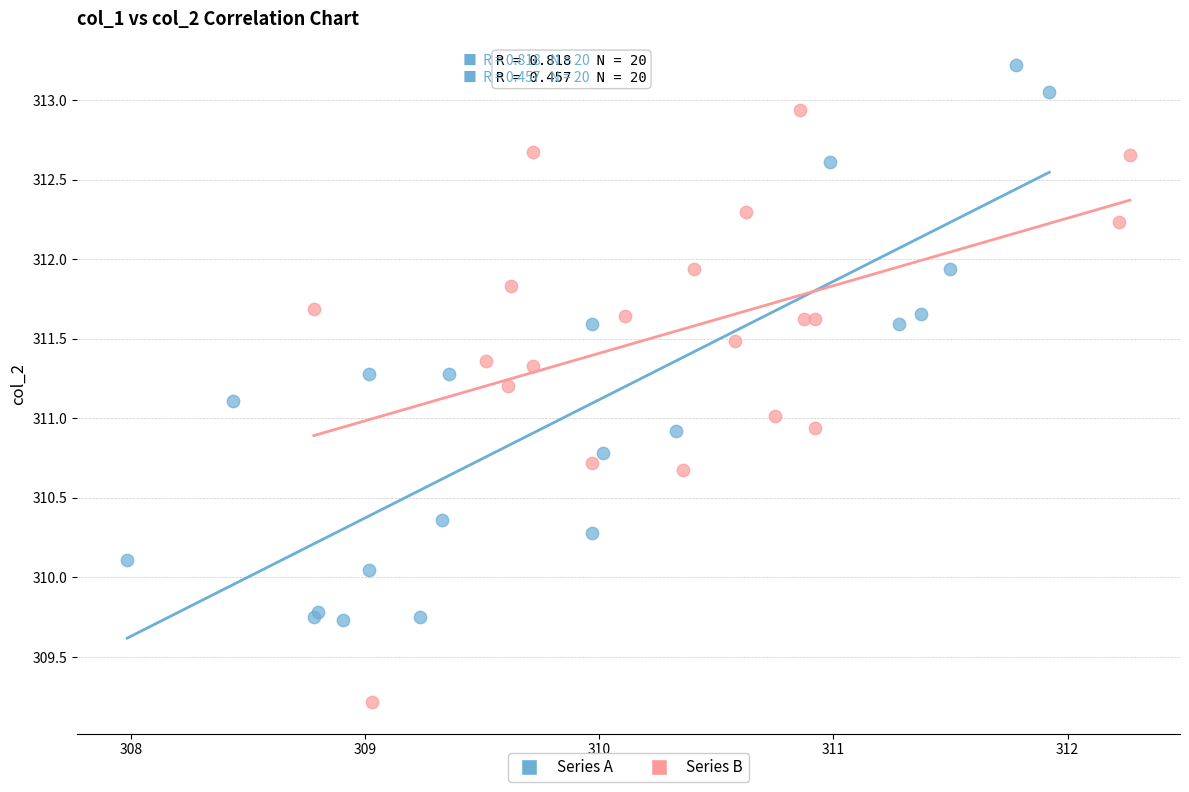

Which series contains the highest Y value?

Series A